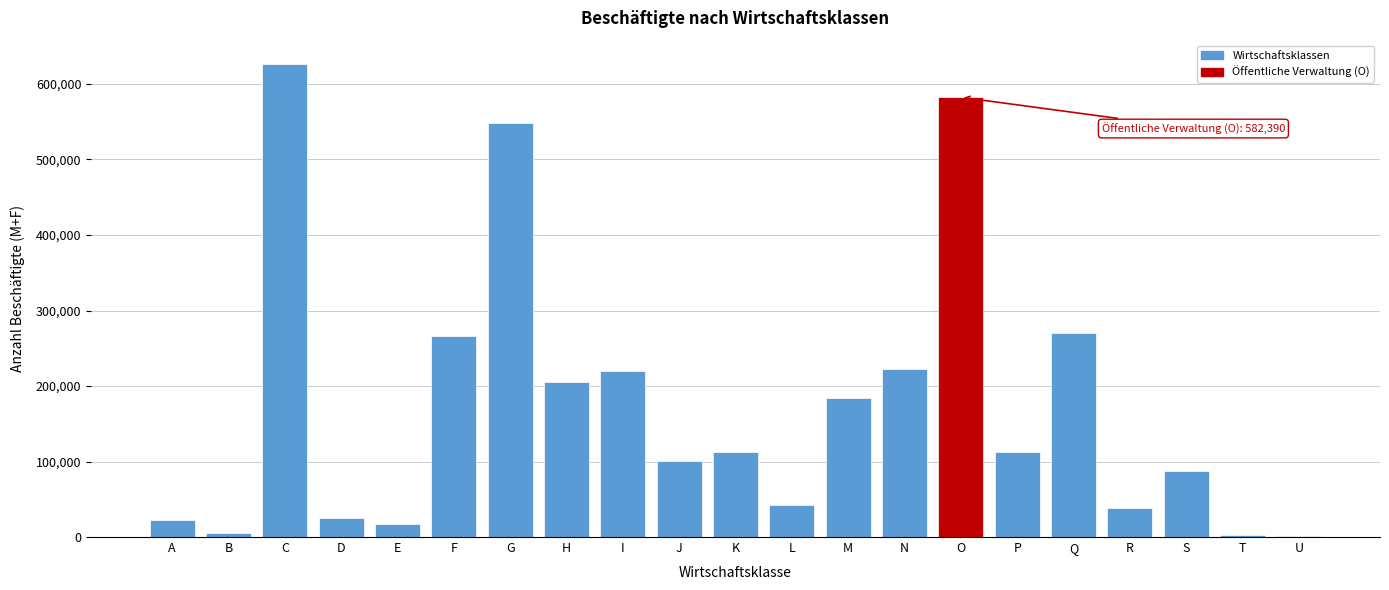

Between Q and O, which is larger?

O